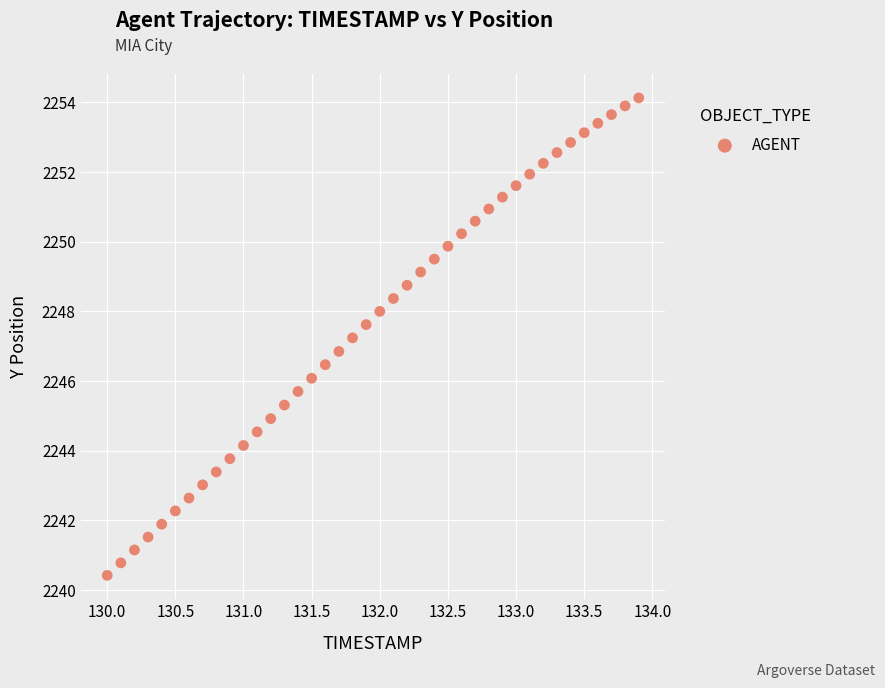

What is the range of Y values (max minus min)?

13.7